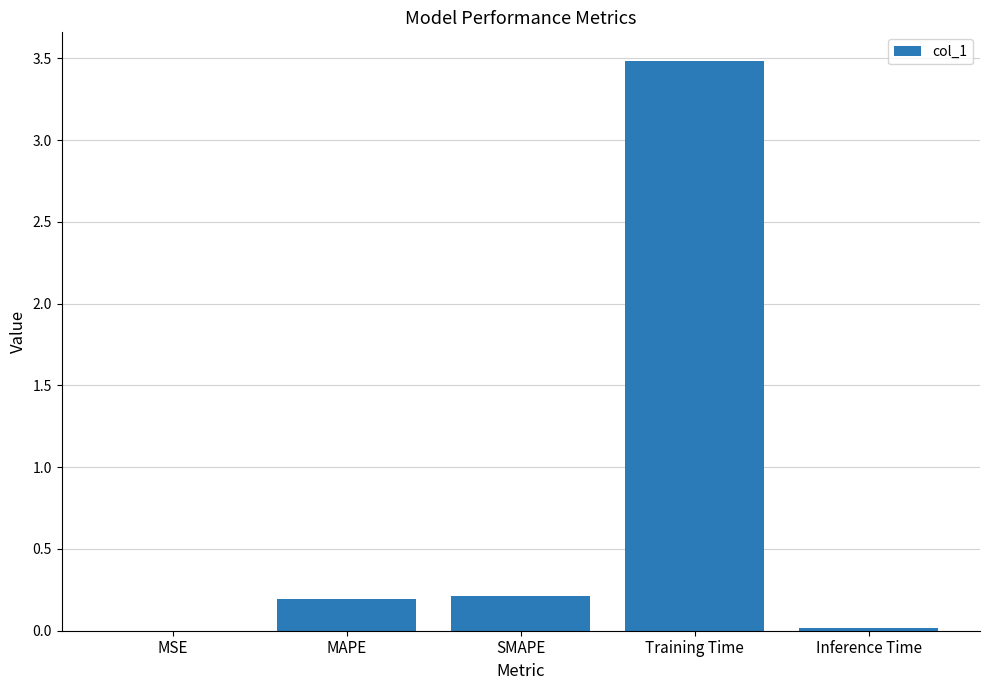

Which has a higher value, Inference Time or Training Time?

Training Time